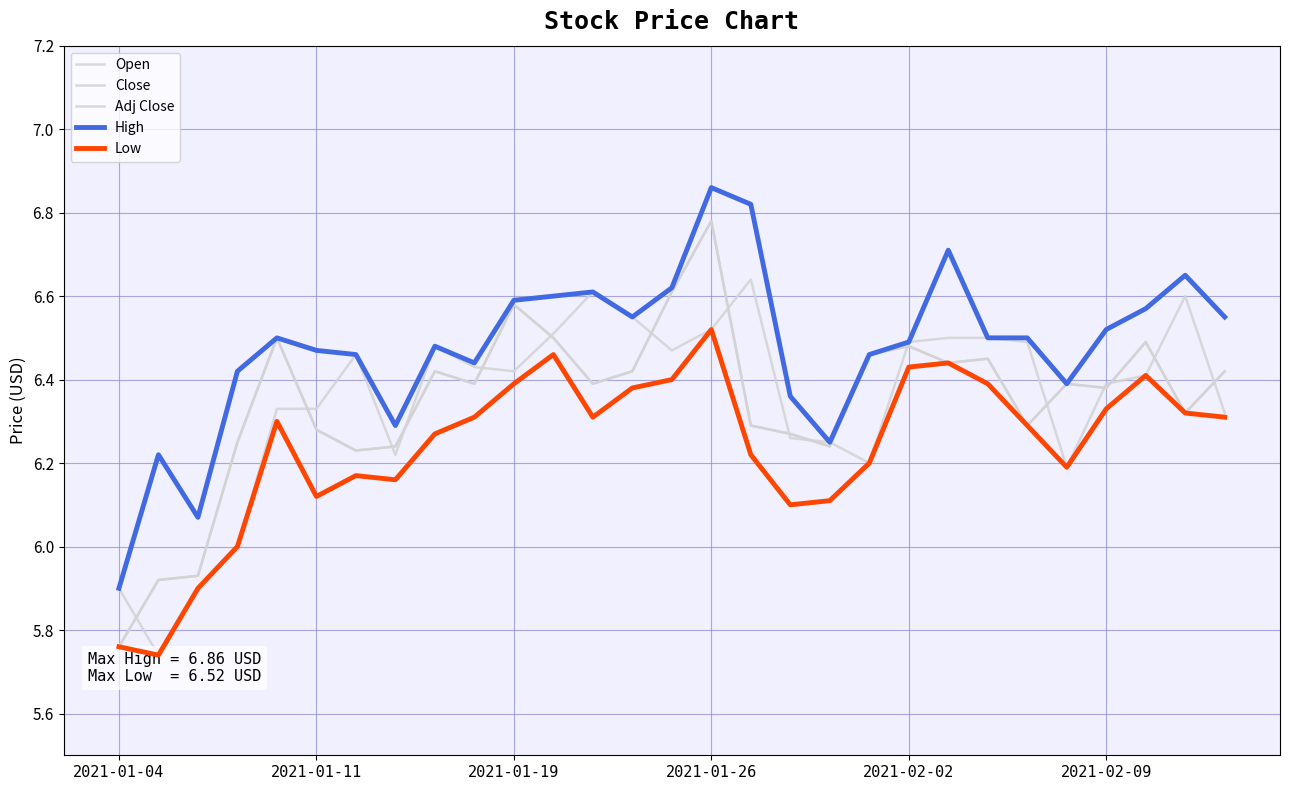

True or false: Low has a value of 2.6 at 2021-02-09.

False